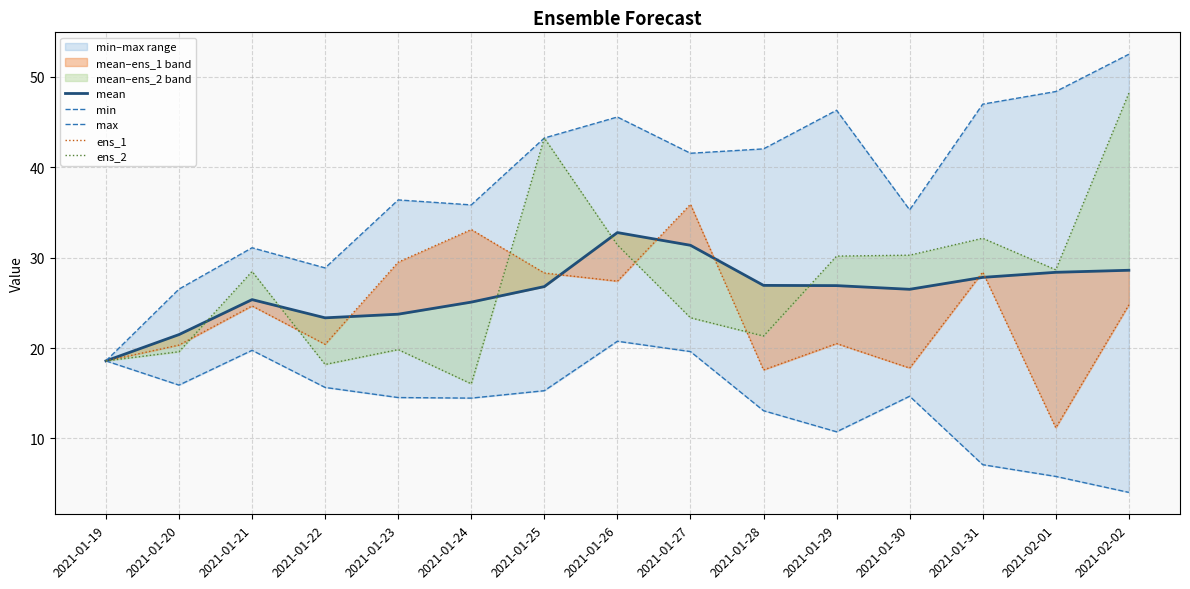

Reading right to left, list all the values displayed in this chart.

mean: 28.6	28.4	27.8	26.5	26.9	26.9	31.4	32.8	26.8	25.1	23.7	23.3	25.3	21.5	18.6
min: 4.0	5.8	7.1	14.7	10.7	13.1	19.6	20.7	15.3	14.5	14.5	15.6	19.7	15.9	18.6
max: 52.5	48.3	46.9	35.3	46.3	42.0	41.5	45.5	43.2	35.8	36.4	28.9	31.1	26.5	18.6
ens_1: 24.8	11.2	28.4	17.8	20.5	17.6	35.9	27.4	28.3	33.1	29.5	20.4	24.6	20.3	18.6
ens_2: 48.2	28.6	32.1	30.3	30.2	21.3	23.3	31.4	43.2	16.0	19.8	18.2	28.5	19.6	18.6